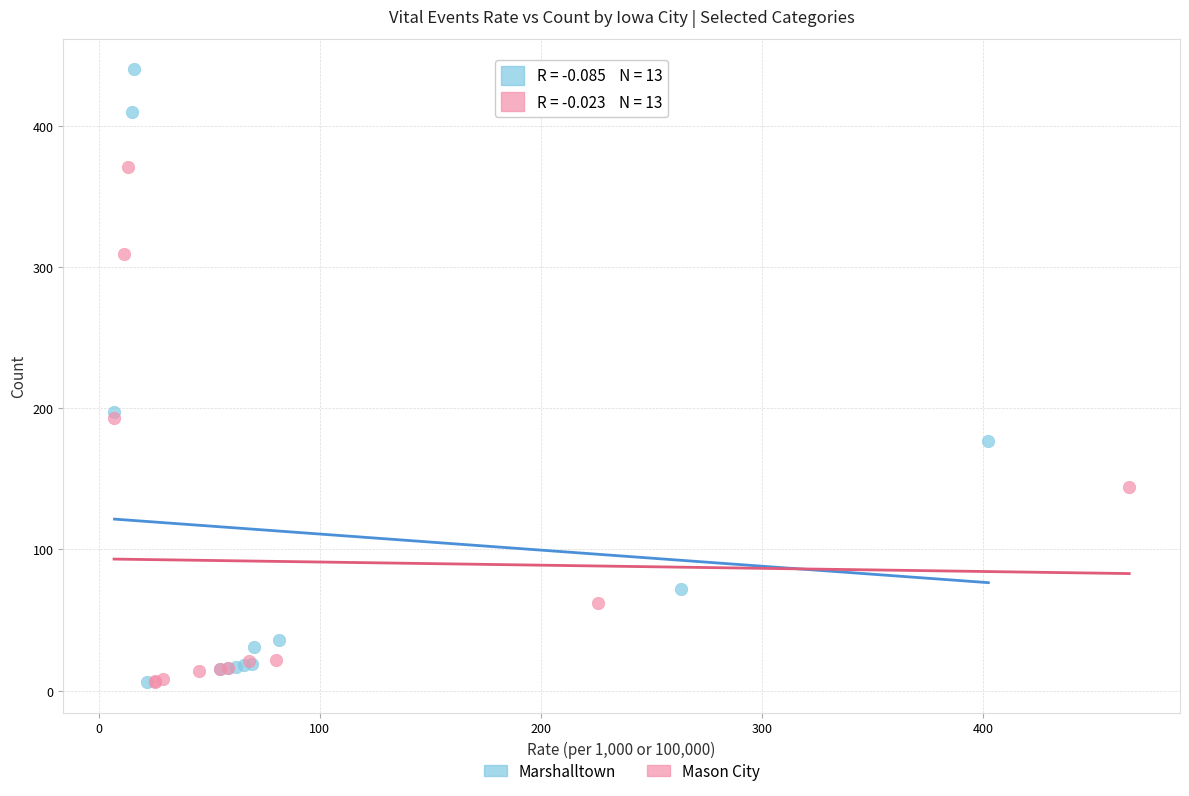

Which series has the widest spread of Y values?

Marshalltown